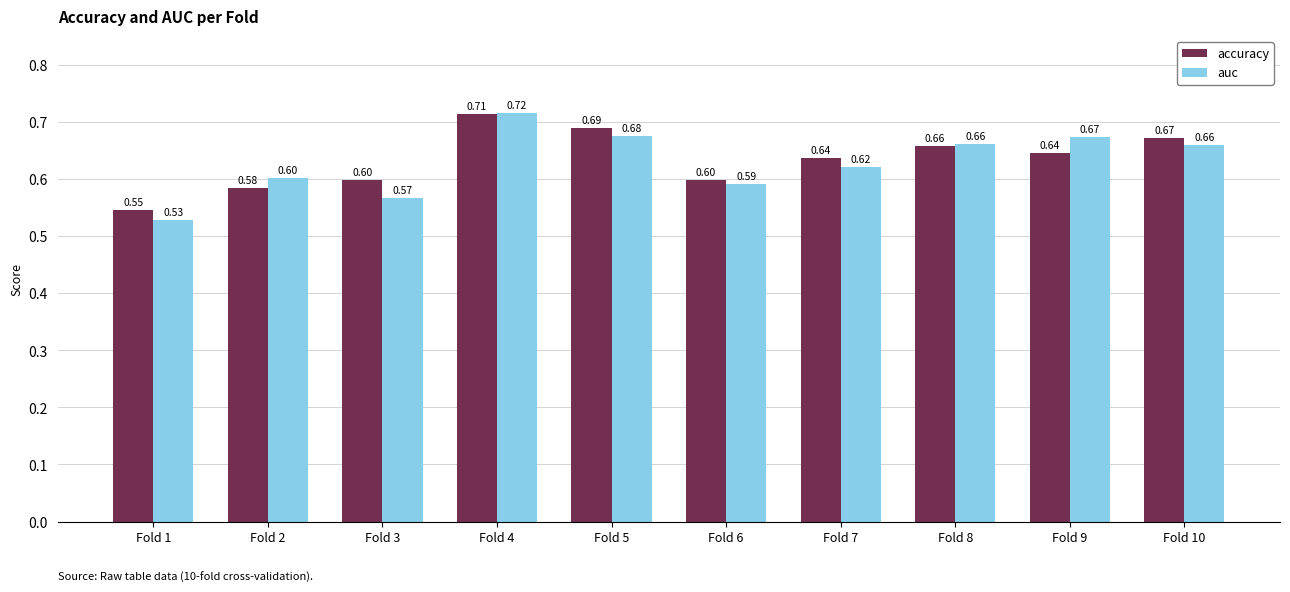

Which series has the largest range (max minus min)?

auc